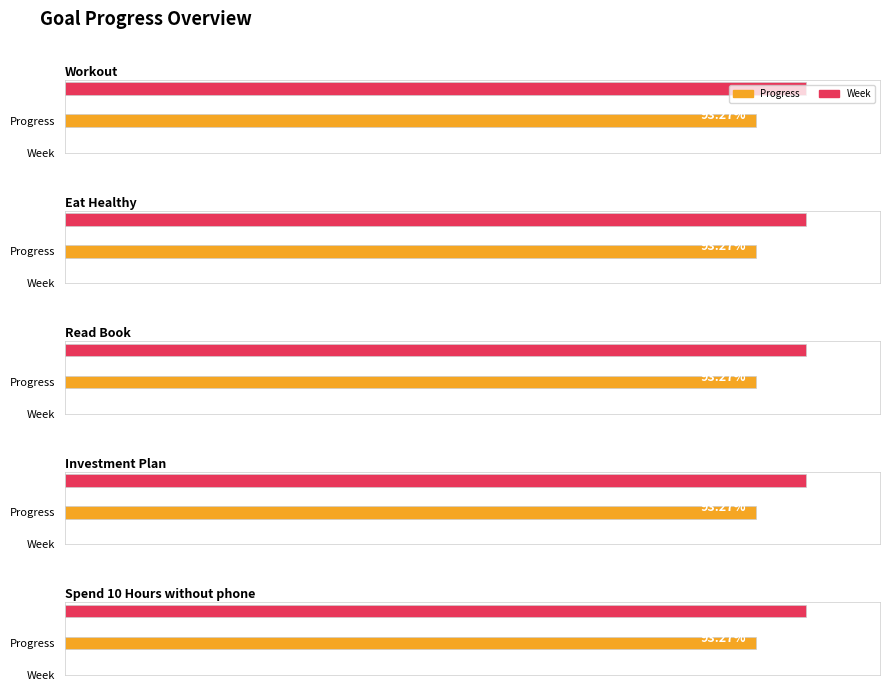

What is the lowest value of the Progress series?

0.9